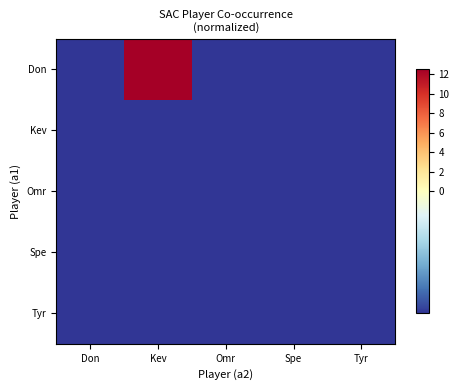

Reading right to left, list all the values displayed in this chart.

Don: Tyr=-0.5	Spe=-0.5	Omr=-0.5	Kev=12.5	Don=-0.5
Kev: Tyr=-0.5	Spe=-0.5	Omr=-0.5	Kev=-0.5	Don=-0.5
Omr: Tyr=-0.5	Spe=-0.5	Omr=-0.5	Kev=-0.5	Don=-0.5
Spe: Tyr=-0.5	Spe=-0.5	Omr=-0.5	Kev=-0.5	Don=-0.5
Tyr: Tyr=-0.5	Spe=-0.5	Omr=-0.5	Kev=-0.5	Don=-0.5